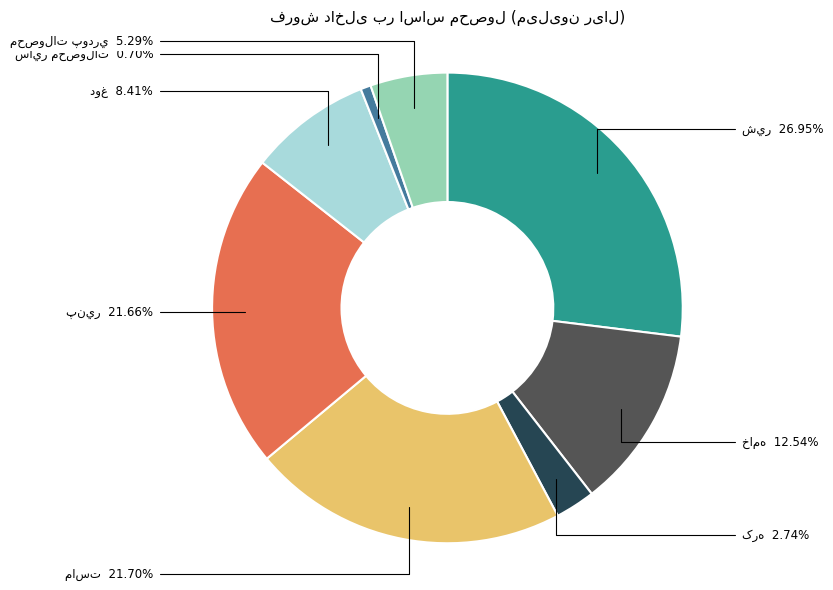

Is there any slice that represents more than half of the pie?

No